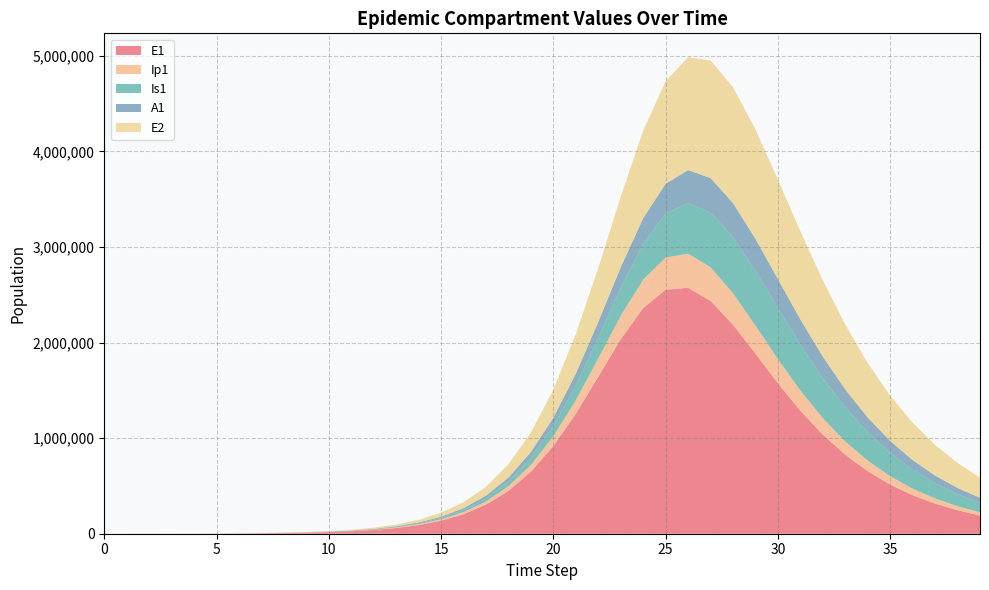

Reading left to right, list all the values displayed in this chart.

E1: 0.0	6.3	23.1	79.7	274.5	945.1	3252.6	4987.2	7399.3	11208.8	17039.4	25904.6	39348.2	59680.7	90315.0	136207.4	204364.8	304278.0	447908.6	648471.2	916801.2	1254132.3	1641889.8	2033759.8	2360243.6	2552270.2	2573242.0	2435016.5	2185695.2	1882969.5	1573664.3	1286893.1	1036399.9	825763.8	652999.7	513637.8	402488.2	314534.9	245322.1	191072.0
Ip1: 0.0	0.5	1.9	6.7	23.0	79.4	273.1	561.2	805.2	1205.6	1827.3	2776.8	4219.5	6405.1	9705.4	14665.7	22069.4	33004.4	48903.3	71484.8	102471.8	142919.5	192075.5	246087.0	297524.8	336941.7	356467.2	353295.8	330466.0	294652.4	253042.3	211258.9	172767.3	139201.6	110970.6	87796.5	69086.4	54152.7	42328.7	33020.1
Is1: 1.0	0.9	1.7	4.8	15.9	54.2	186.3	425.7	767.4	1209.4	1854.4	2826.1	4299.5	6534.0	9916.6	15020.7	22685.4	34110.4	50953.9	75382.0	109968.4	157268.1	218863.9	293856.7	377292.6	459699.3	528902.9	573901.5	588715.2	573910.3	535287.1	481094.2	419457.1	356872.8	297749.6	244597.2	198482.6	159509.3	127213.5	100848.6
A1: 0.0	0.2	1.2	4.5	15.8	54.5	187.7	400.9	629.9	964.2	1468.9	2235.1	3398.2	5160.9	7825.6	11837.7	17842.3	26747.5	39776.2	58457.6	84465.0	119165.4	162773.8	213245.0	265510.3	312015.3	344969.8	359269.2	354188.7	332925.2	300734.5	263025.2	224193.6	187244.2	153900.9	124916.0	100395.8	80067.8	63470.3	50075.3
E2: 0.0	1.9	7.0	24.1	82.9	285.2	981.7	1505.3	2233.7	3384.6	5146.9	7828.9	11901.5	18073.7	27402.0	41442.9	62446.2	93572.8	139062.8	204183.8	294629.1	414898.5	565331.4	738333.2	916016.6	1072538.4	1182208.4	1229284.1	1212904.9	1144636.2	1041860.3	921676.7	797563.1	678559.0	569844.3	473769.0	390835.6	320458.5	261488.4	212547.1